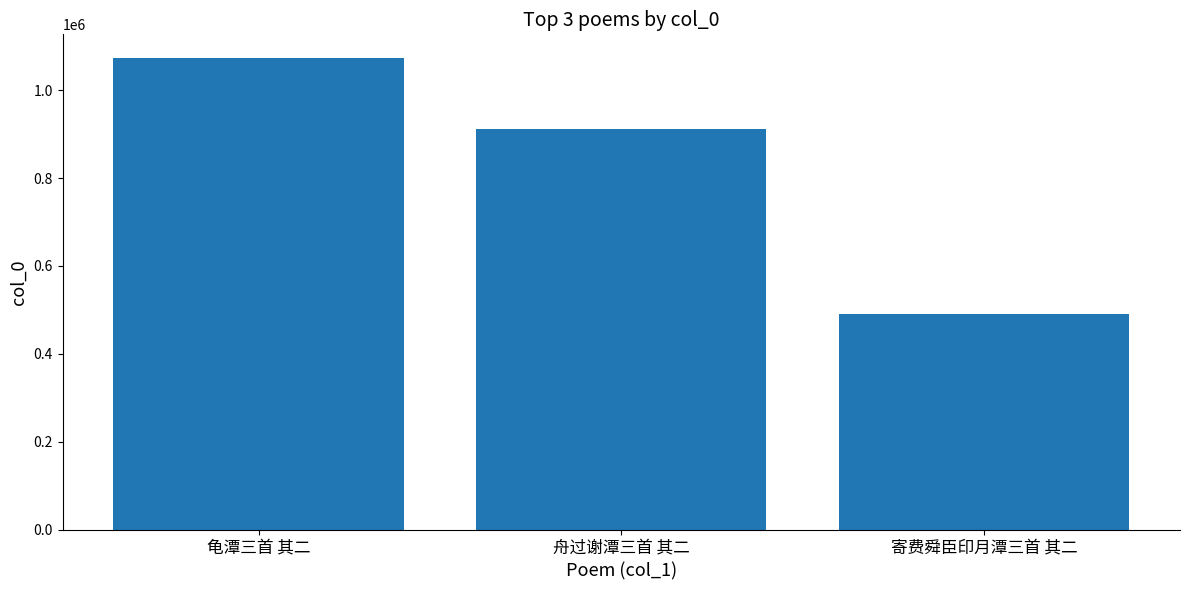

Count the values in the range 489731 to 1073715.

3